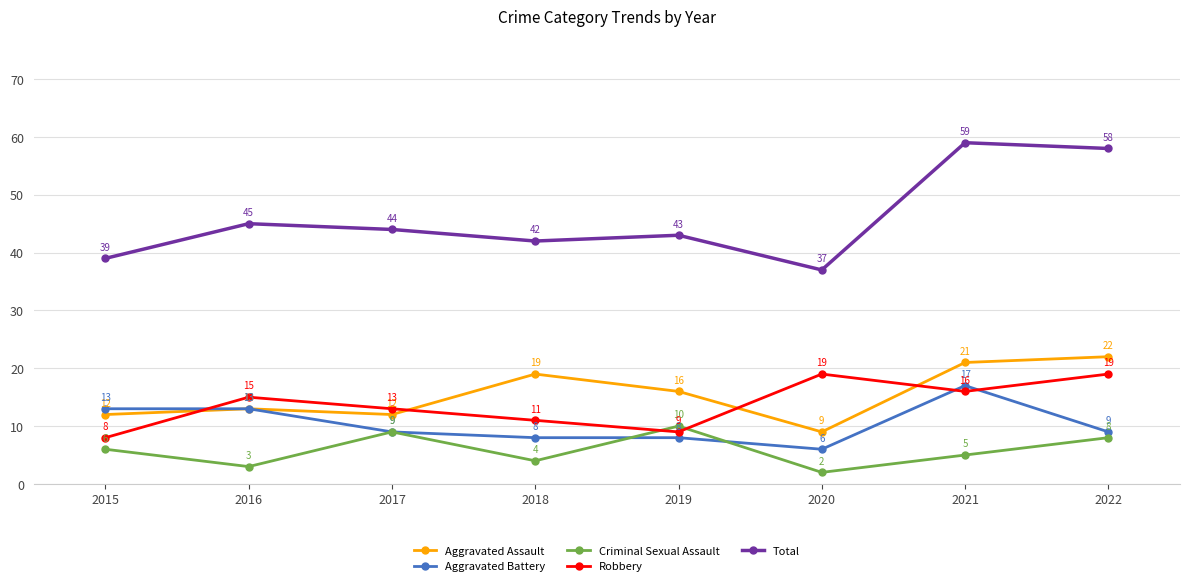

Which series has the widest spread of values?

Total